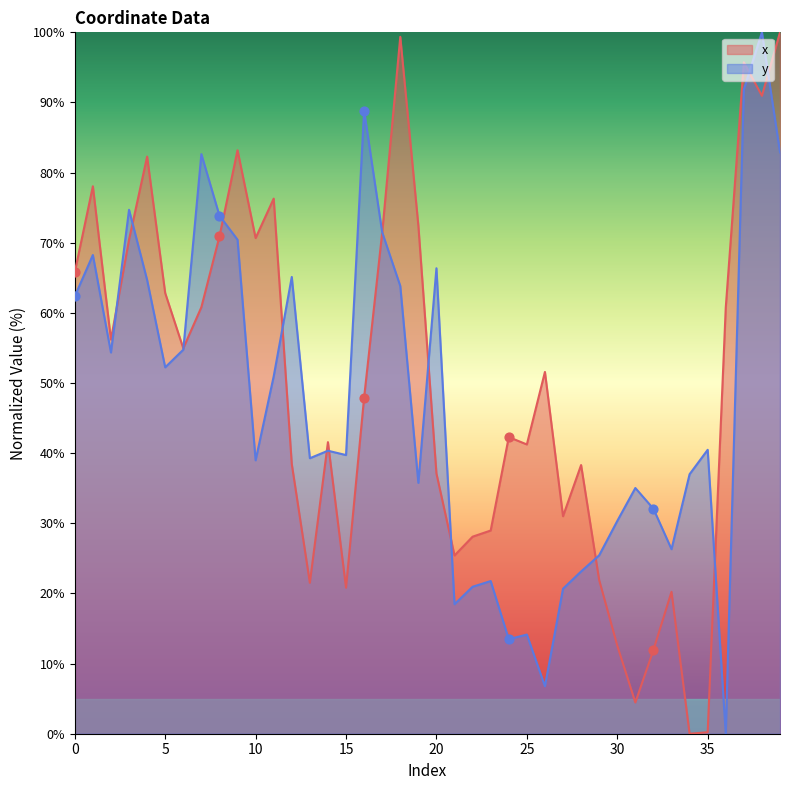

At how many categories does at least one series exceed 1?

40